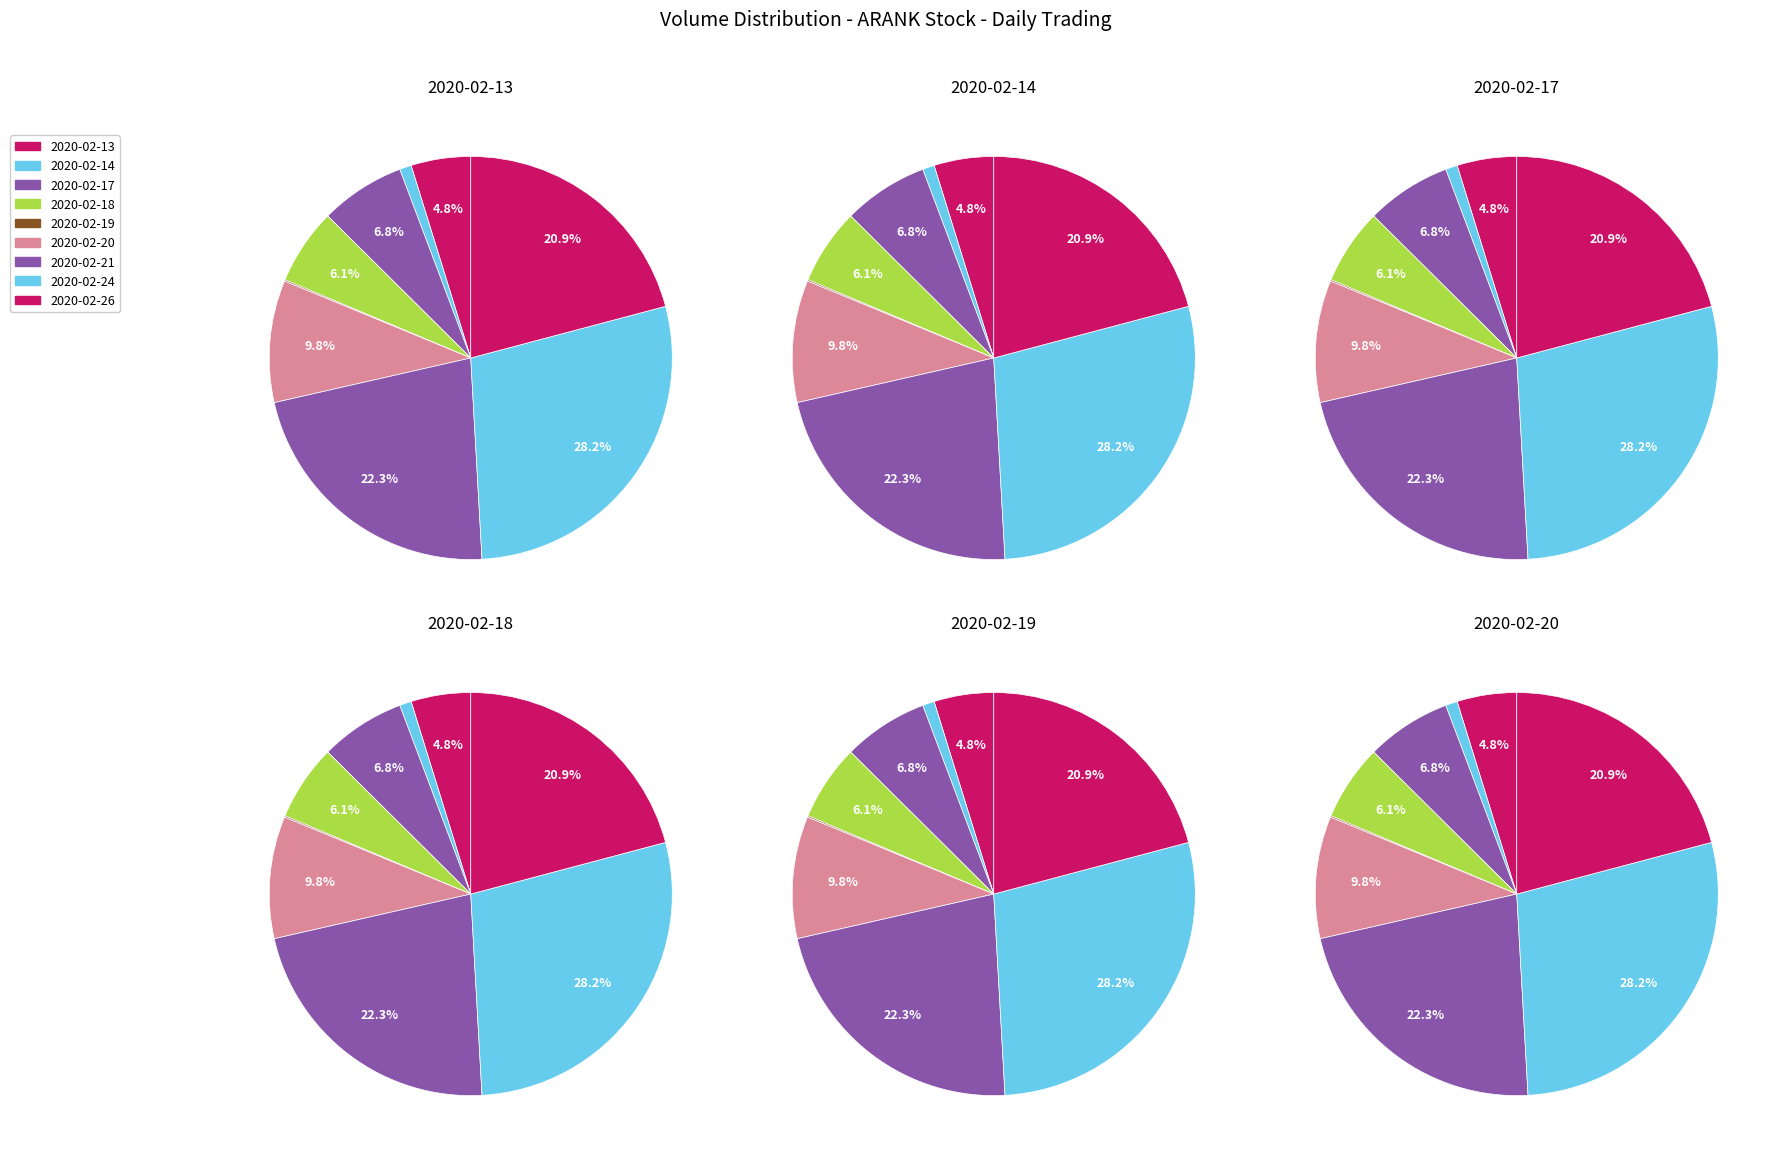

To the nearest percent, what percentage of the pie is 2020-02-20?

10%